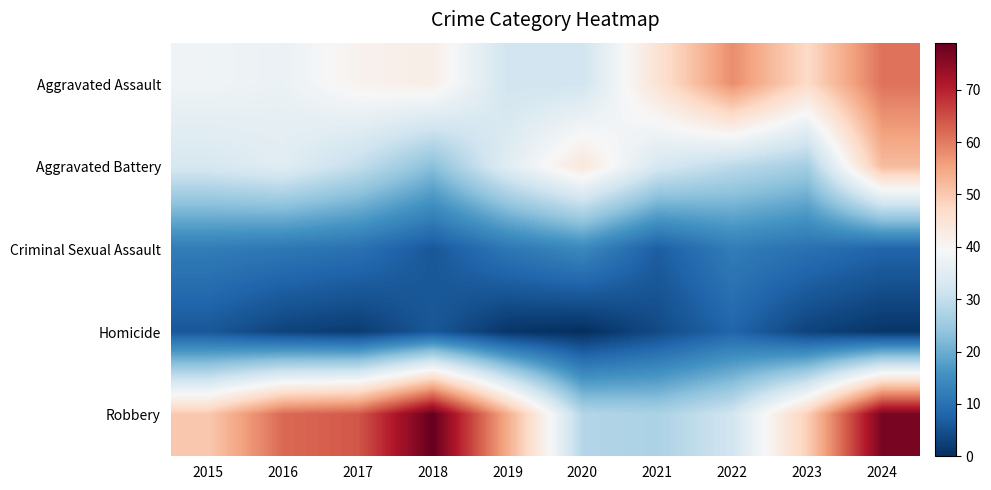

Rank the series at 2018 from lowest to highest value.

Criminal Sexual Assault, Homicide, Aggravated Battery, Aggravated Assault, Robbery